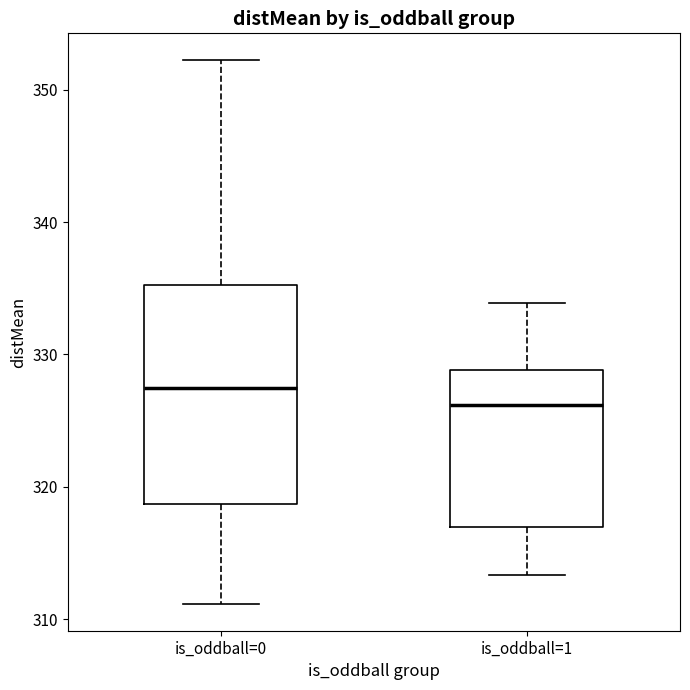

Reading left to right, transcribe this box plot: for each box, give where its median line is, the range the box spans, and where its two whiskers end, as read against the y-axis. The values are not printed on the chart, so give them approximately, as read against the axis.

is_oddball=0: median 327, box 319 to 335, whiskers 311 to 352
is_oddball=1: median 326, box 317 to 329, whiskers 313 to 334